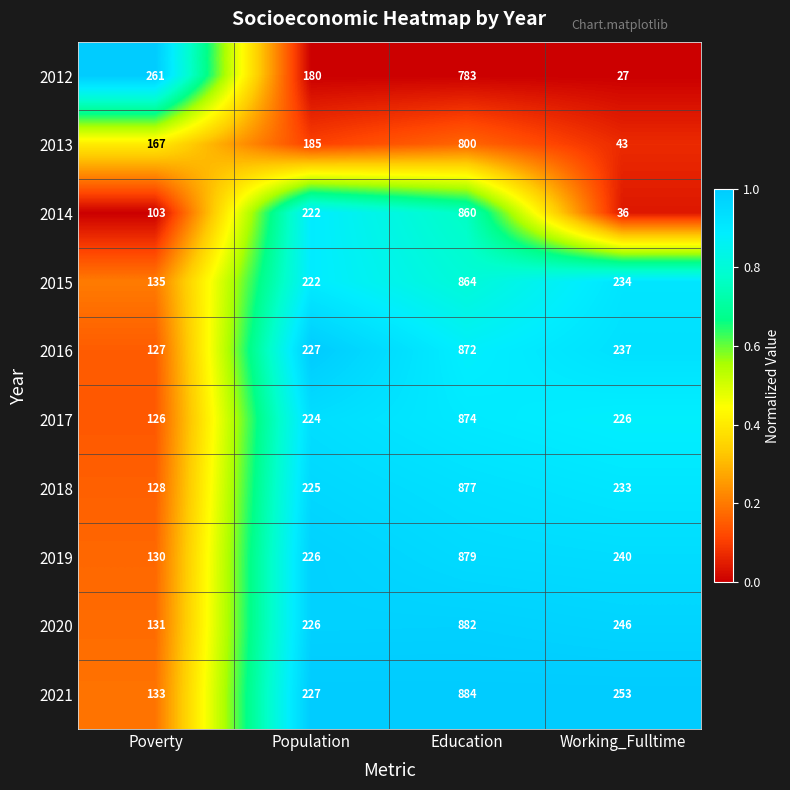

What is the minimum value for 2019?

130